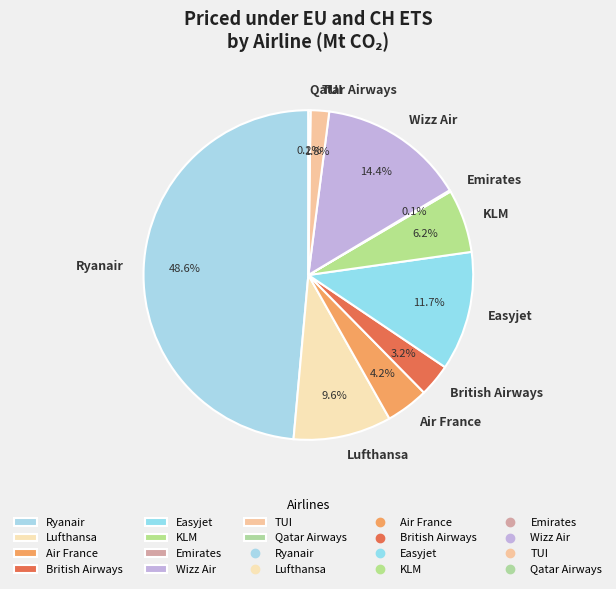

The Air France slice represents 17% of the pie. True or false?

False